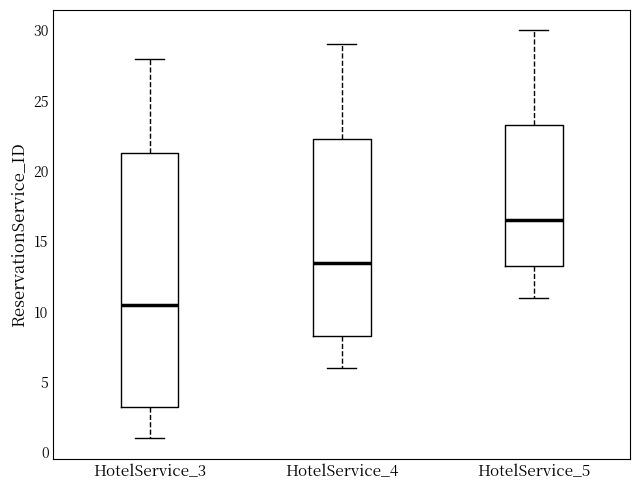

Where does the lower whisker of the box for HotelService_5 end on the y-axis? The values are not printed on the chart, so give them approximately, as read against the axis.

11.0